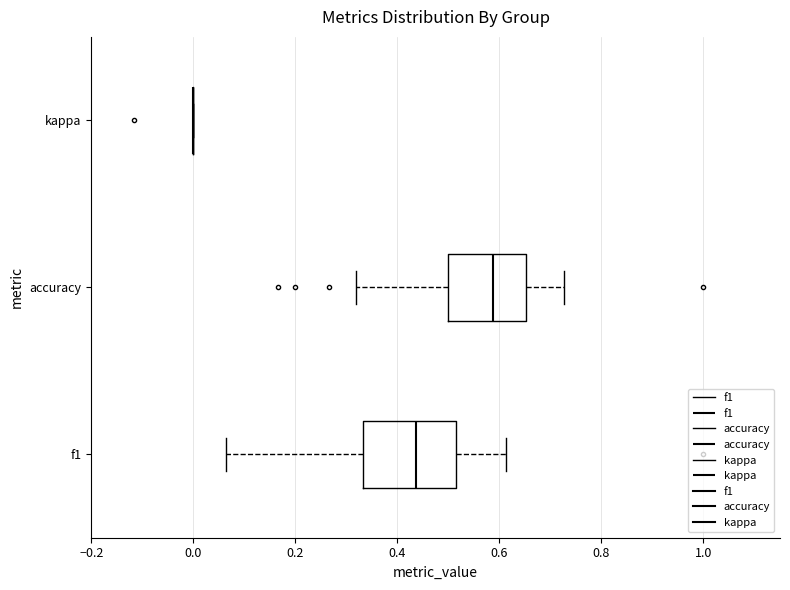

Reading bottom to top, read every box against the x-axis: the position of its median line, the range the box covers, and the ends of its whiskers. The values are not printed on the chart, so give them approximately, as read against the axis.

f1: median 0.44, box 0.34 to 0.52, whiskers 0.06 to 0.62
accuracy: median 0.58, box 0.50 to 0.66, whiskers 0.32 to 0.72
kappa: box collapsed to a line at 0.00, whiskers 0.00 to 0.00